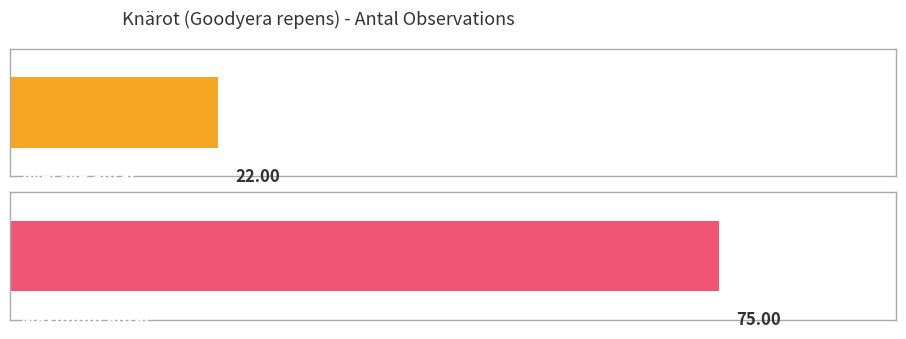

Is it true that the value at 128826206 is 11?

False